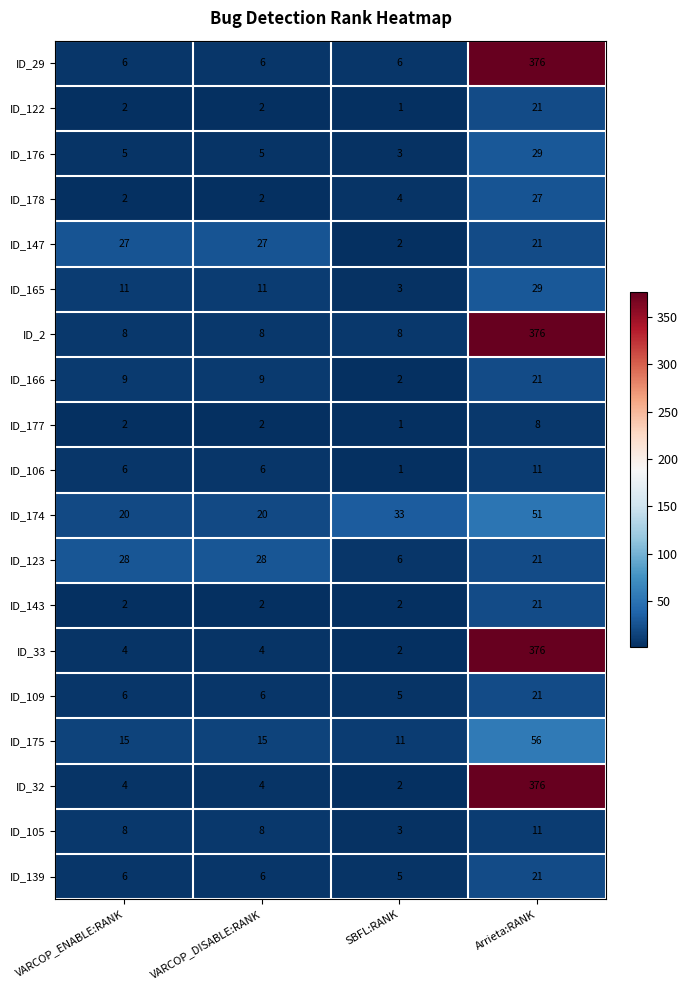

Count the ID_177 values in the range 2 to 8.

3